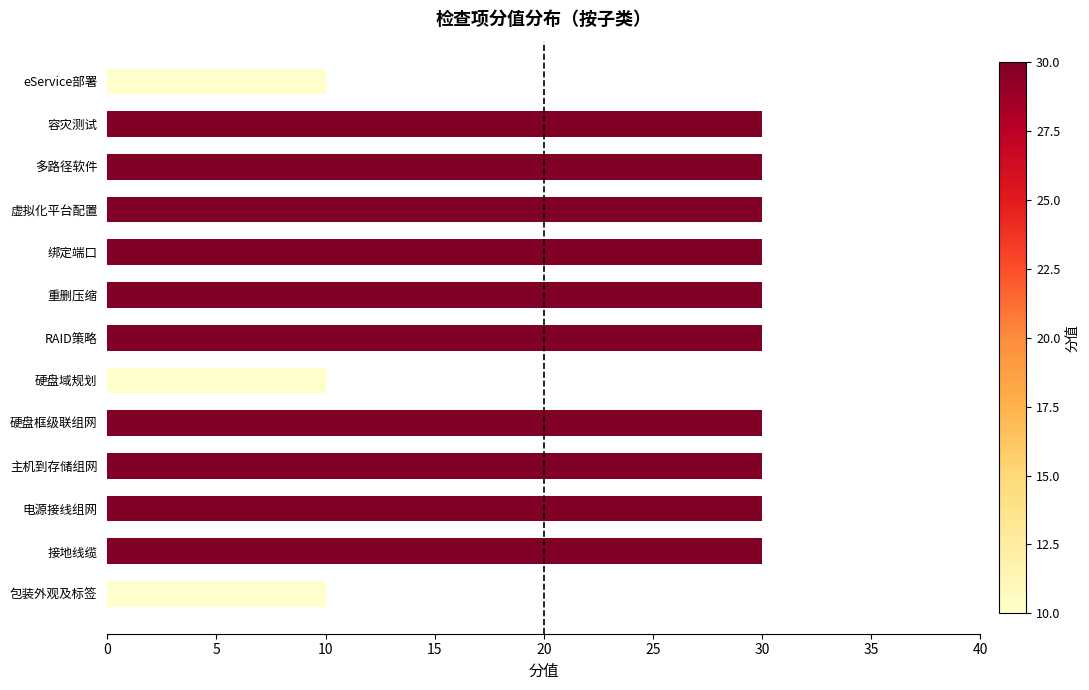

Is it true that the value at 多路径软件 is 8?

False